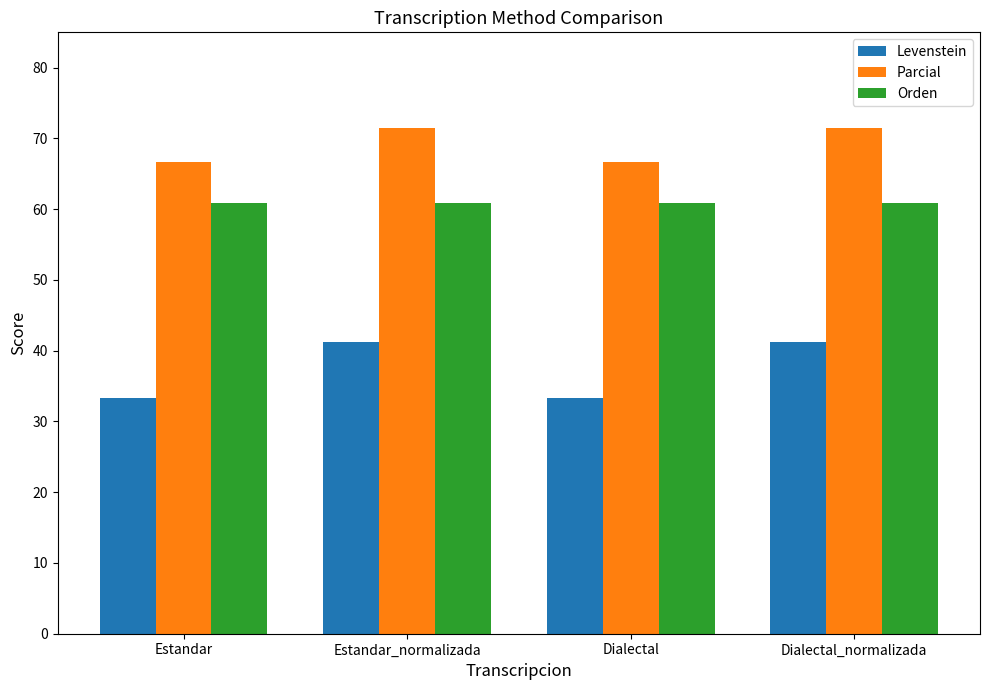

Is it true that Orden equals 108.5 at Dialectal_normalizada?

False